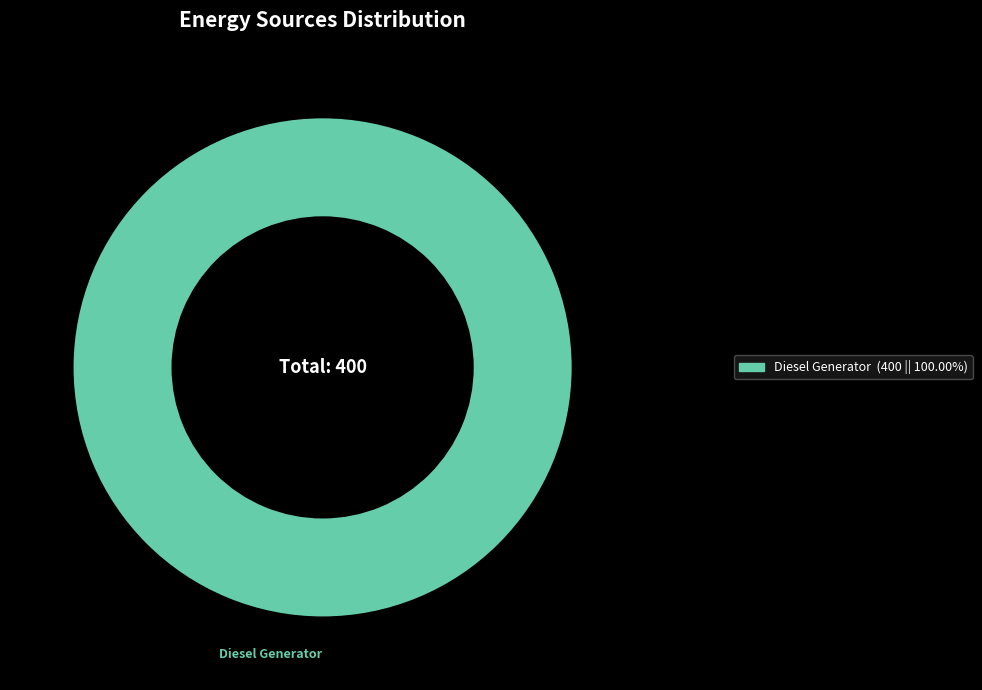

Is there a majority slice in this chart?

Yes